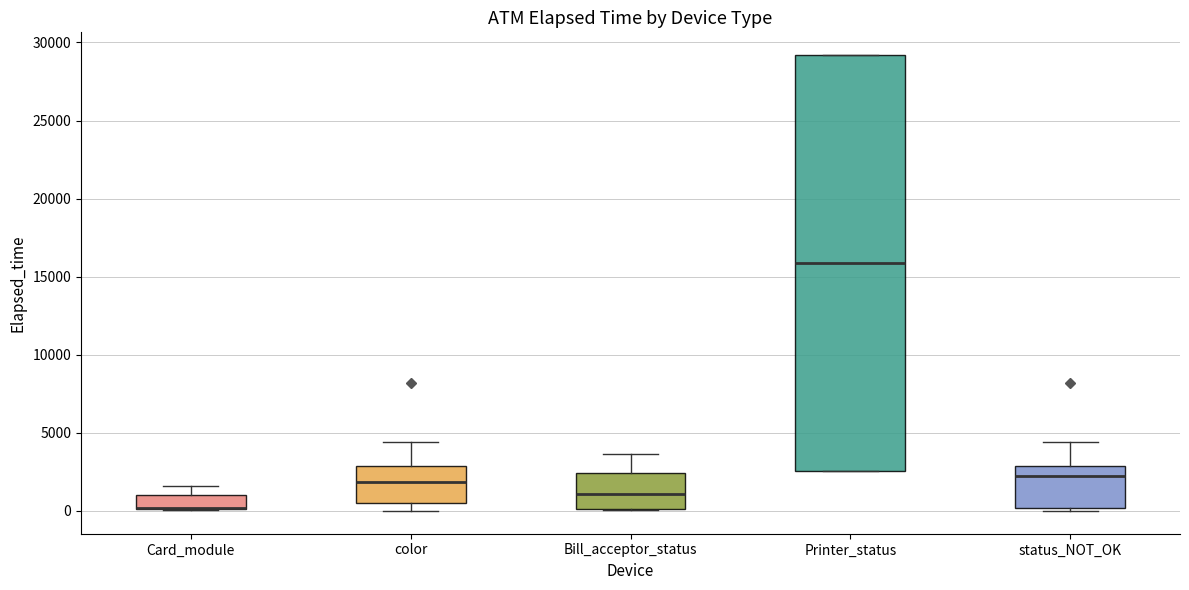

Reading left to right, read every box against the y-axis: the position of its median line, the range the box covers, and the ends of its whiskers. The values are not printed on the chart, so give them approximately, as read against the axis.

Card_module: median 0 (drawn on the box's lower edge), box 0 to 1000, whiskers 0 to 1500
color: median 2000, box 500 to 3000, whiskers 0 to 4500
Bill_acceptor_status: median 1000, box 0 to 2500, whiskers 0 to 3500
Printer_status: median 16000, box 2500 to 29000, whiskers 2500 to 29000
status_NOT_OK: median 2000, box 0 to 3000, whiskers 0 (just below the box's lower edge) to 4500